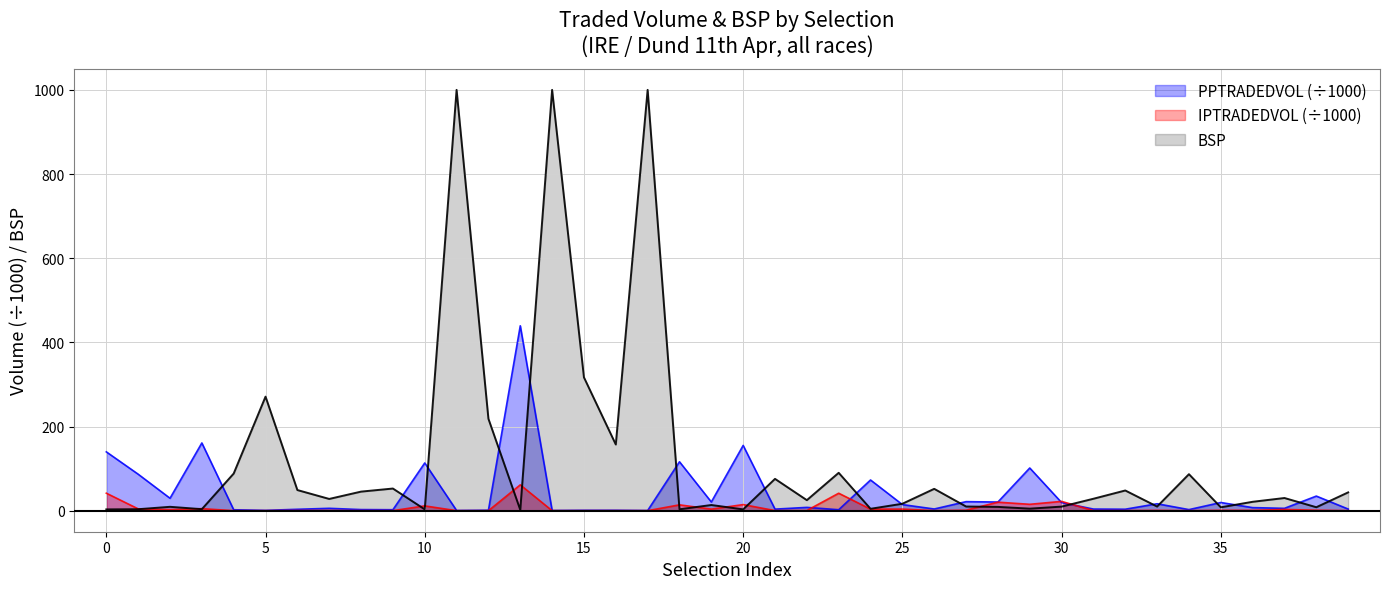

At which category does BSP reach its first local valley?

Einsteins Folly